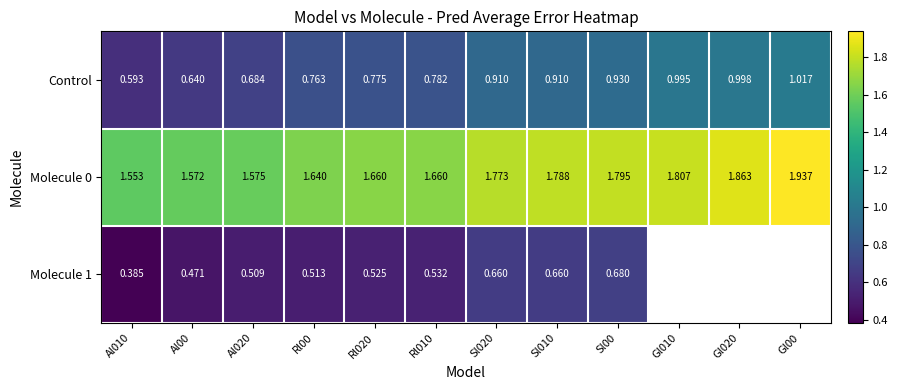

Is the value of Molecule 0 at Gl010 greater than the value of Control at Sl020?

Yes